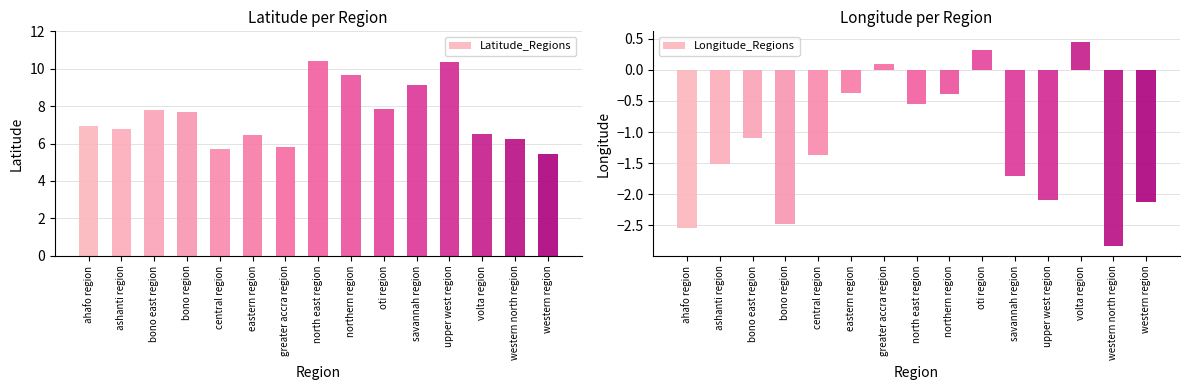

What is the label of the 1st bar from the right?

western region